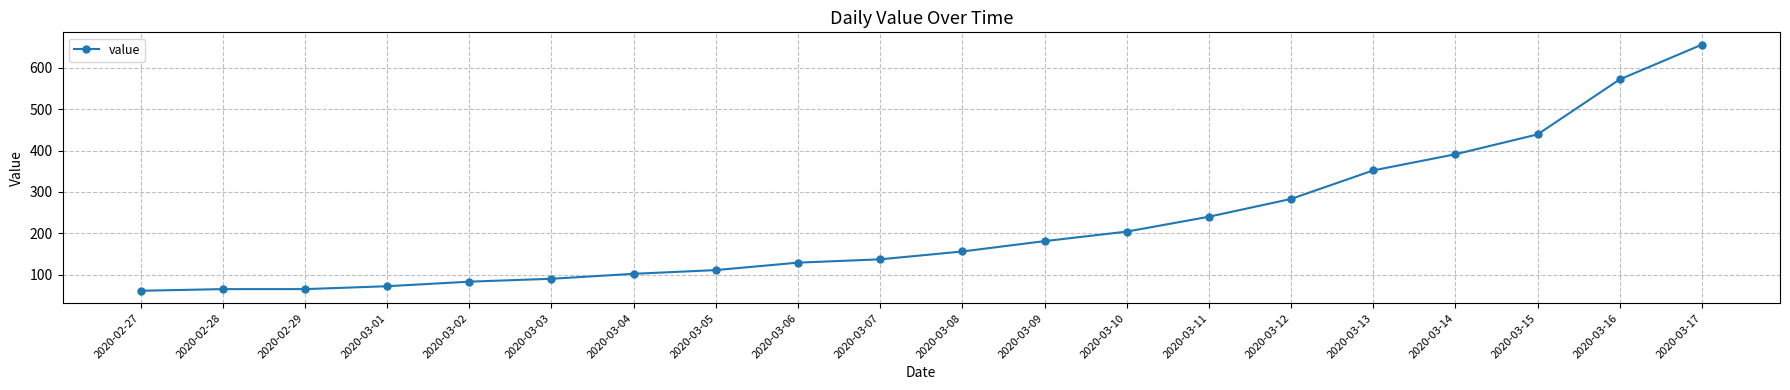

The chart shows a value of 170 at 2020-03-05. True or false?

False